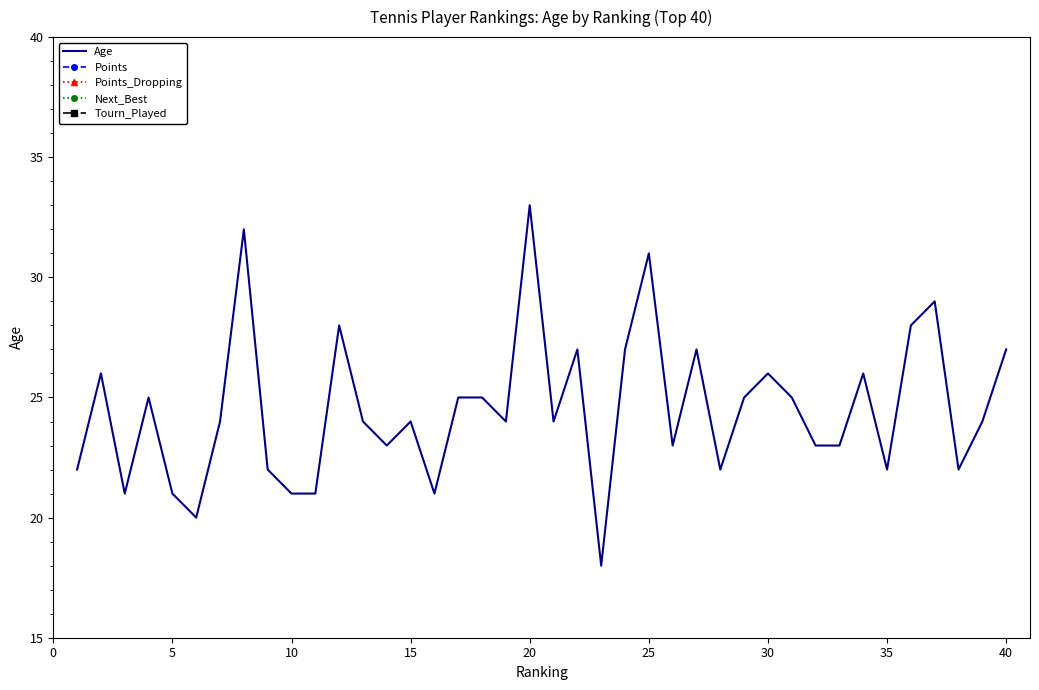

What is the total value across all series at 10?

21